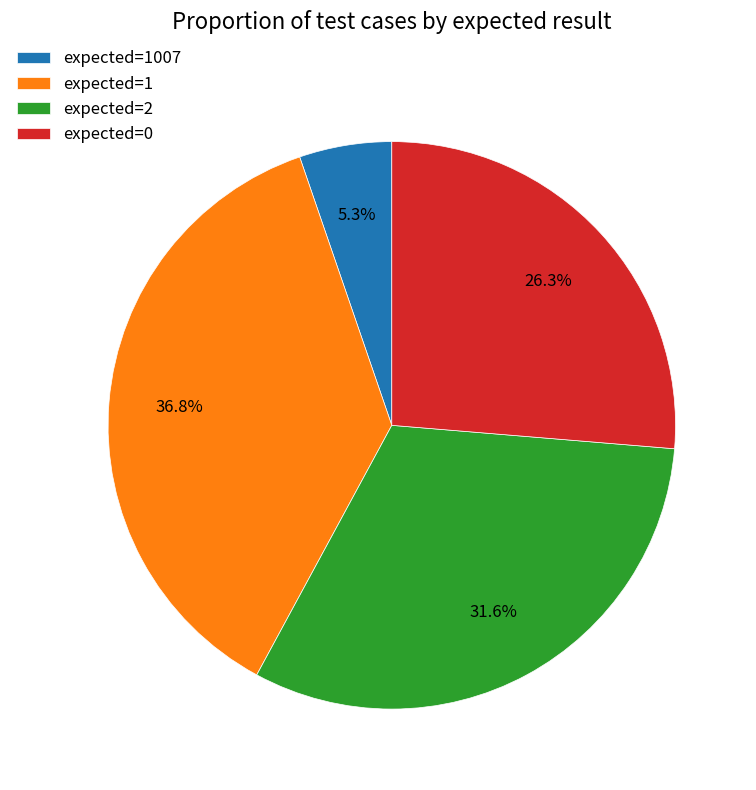

Count the number of slices in the pie.

4